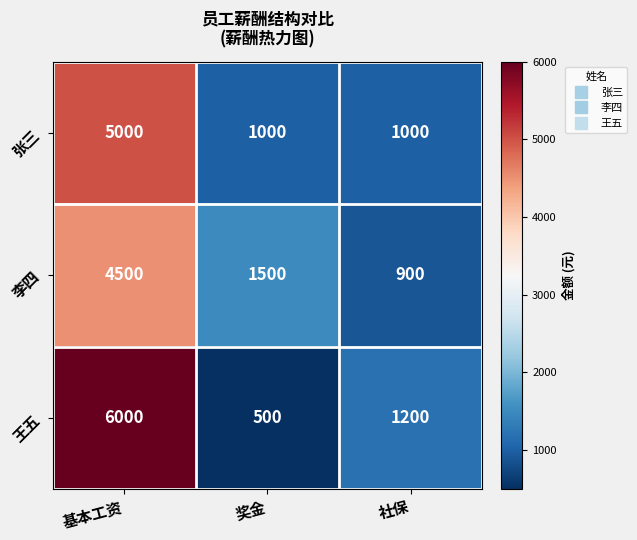

How many data points does each series have?

3